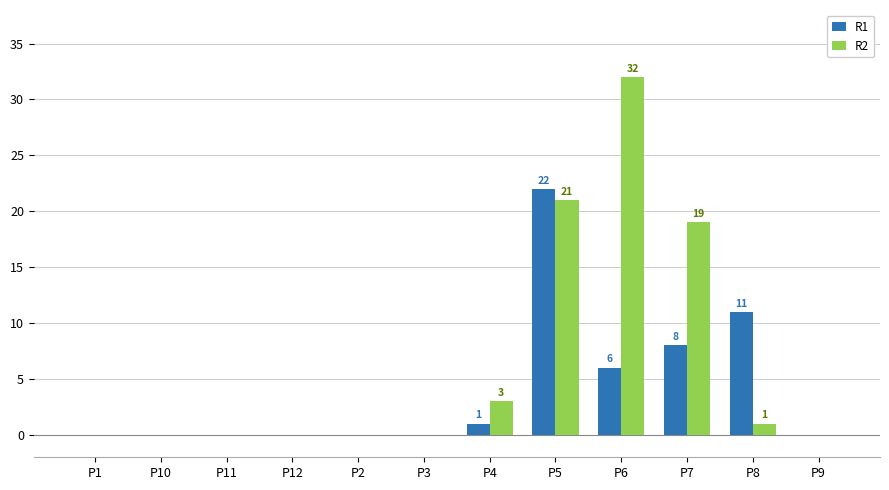

The R2 series shows -15 at P1. True or false?

False